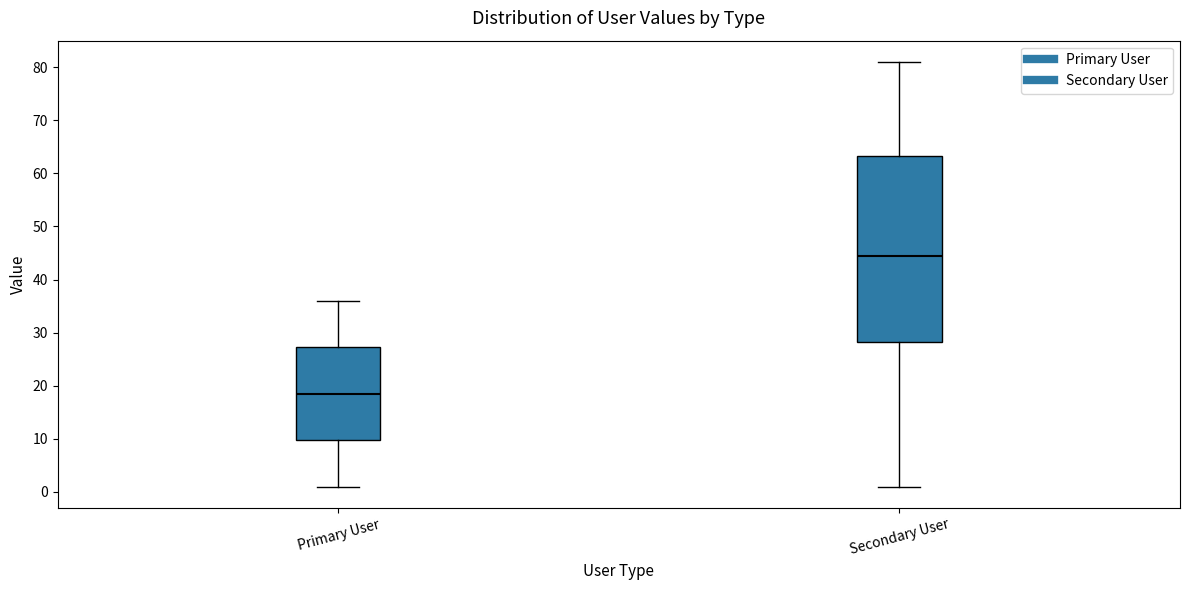

Comparing the boxes themselves (not the whiskers), which one is the tallest?

Secondary User